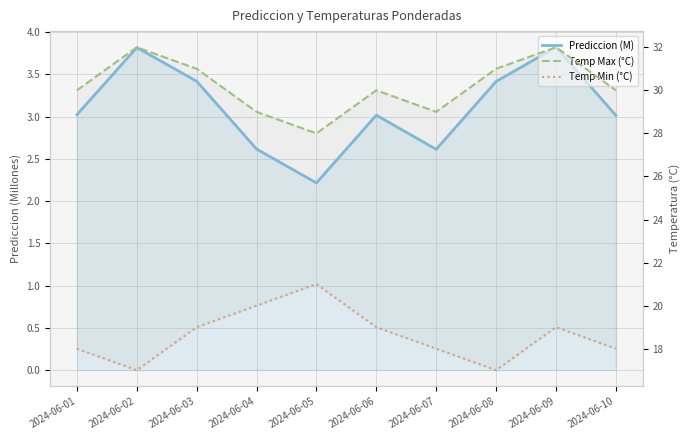

True or false: Prediccion (M) has a value of 3.0 at 2024-06-06.

True